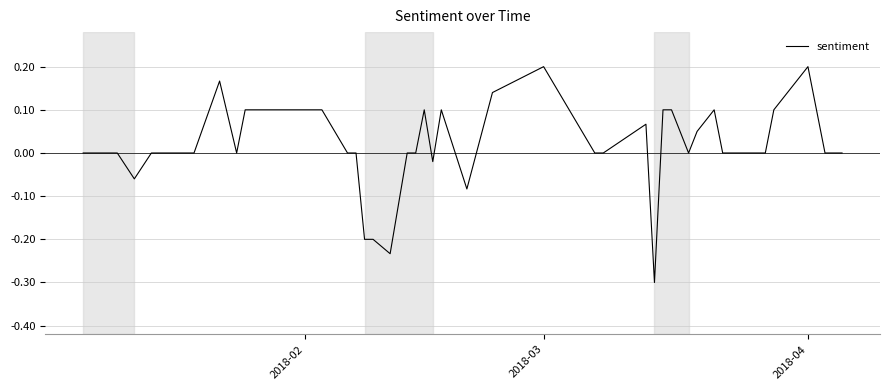

What is the difference between the maximum and minimum values?

0.5